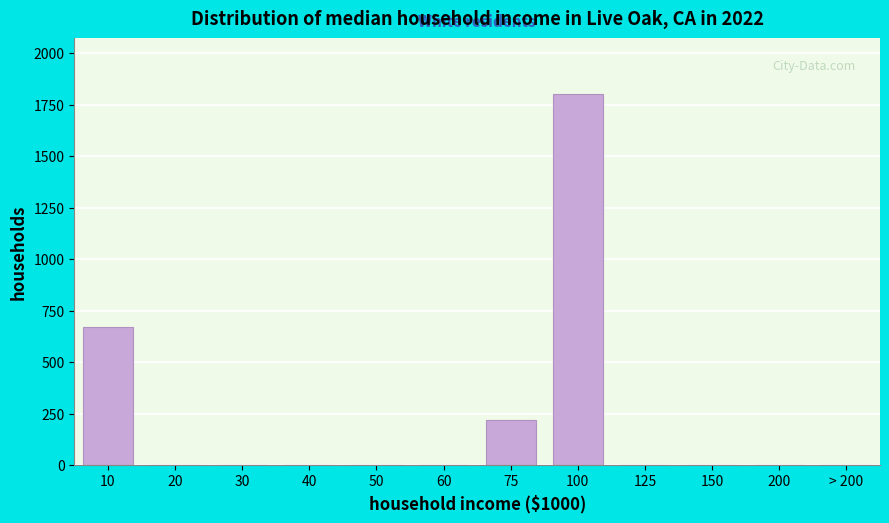

What is the change in value from 40 to 100?

+1801.3